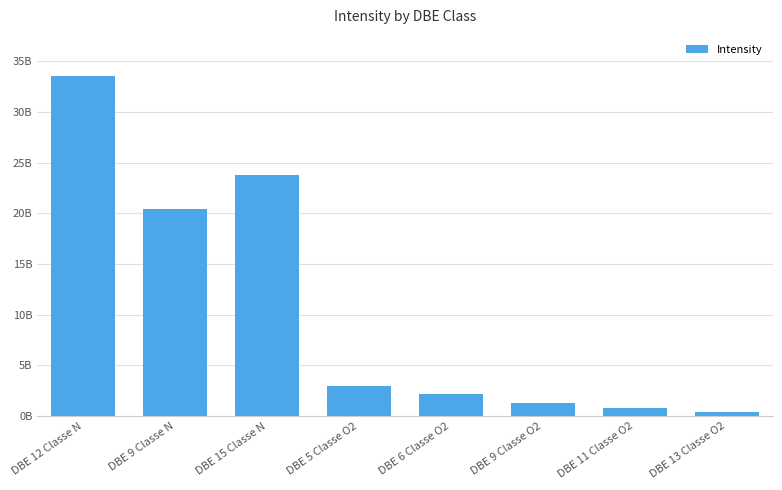

What is the sum of all values?

85560648852.4